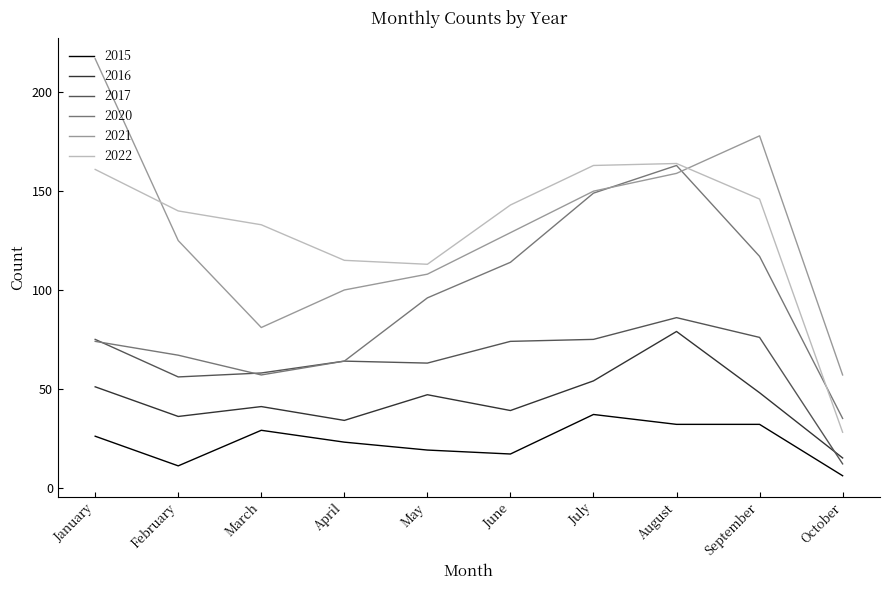

At which label does 2017 reach its peak?

August